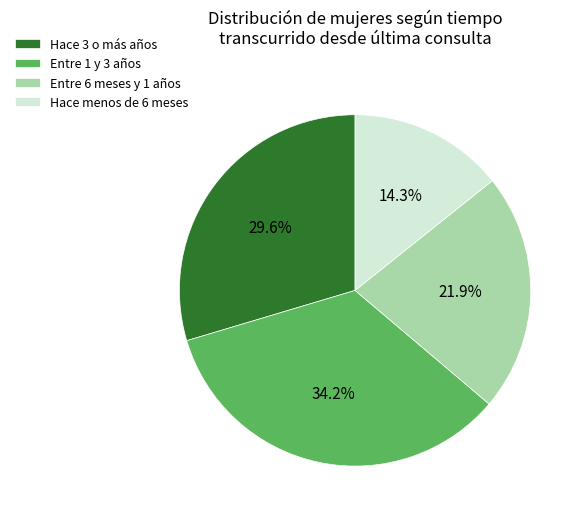

To the nearest percent, what is the combined percentage of Hace menos de 6 meses and Entre 6 meses y 1 años?

36%